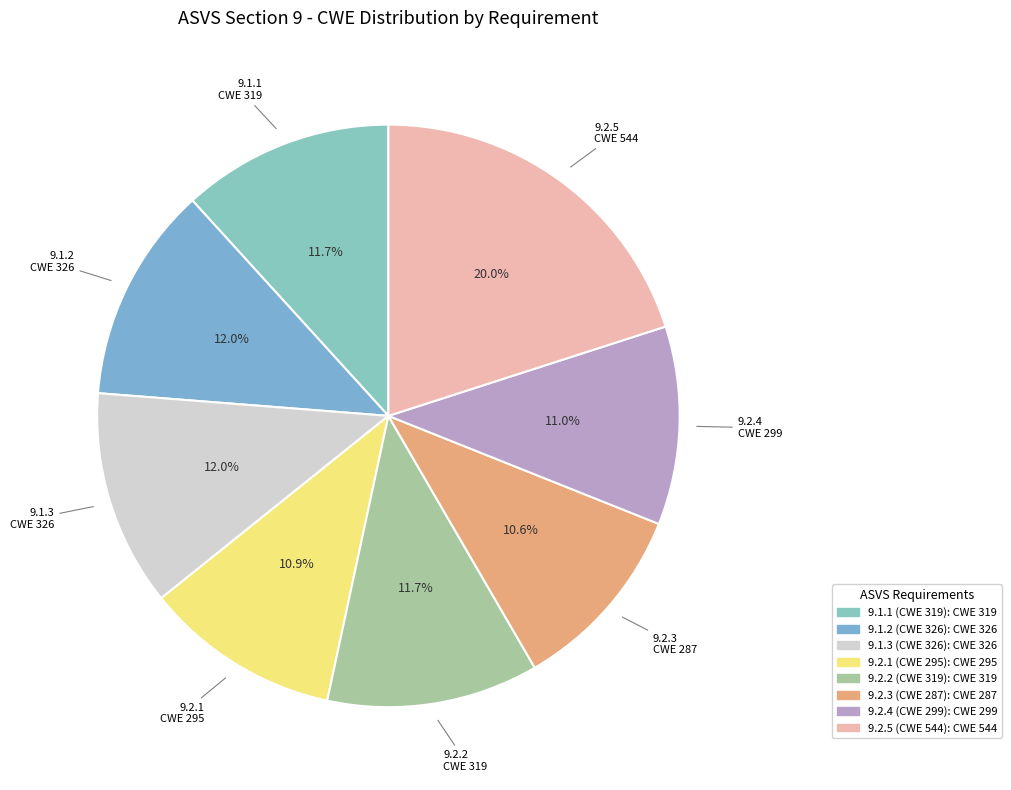

To the nearest percent, what is the average slice percentage?

12%